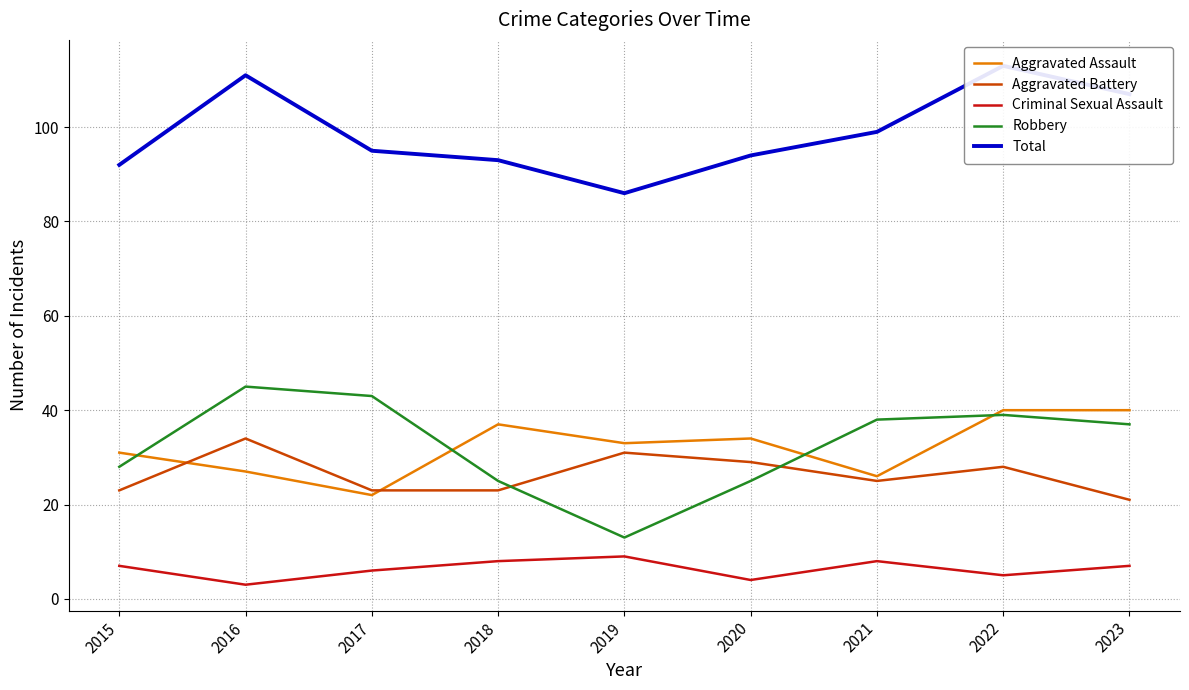

What is the difference between the highest and lowest values at 2018?

85